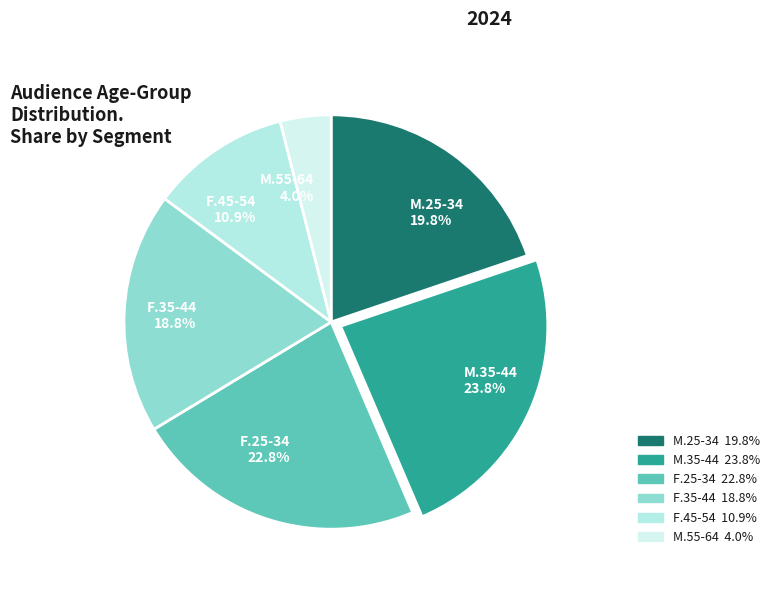

What is the total percentage of F.45-54 and M.25-34?

30.7%